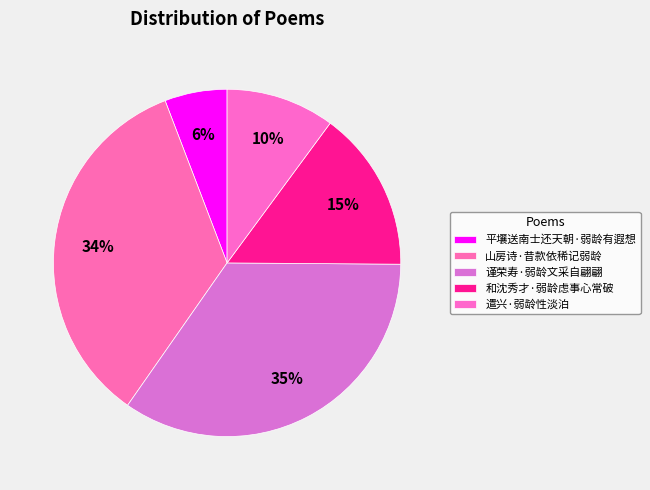

True or false: 谨荣寿·弱龄文采自翩翩 accounts for 35% of the total.

True